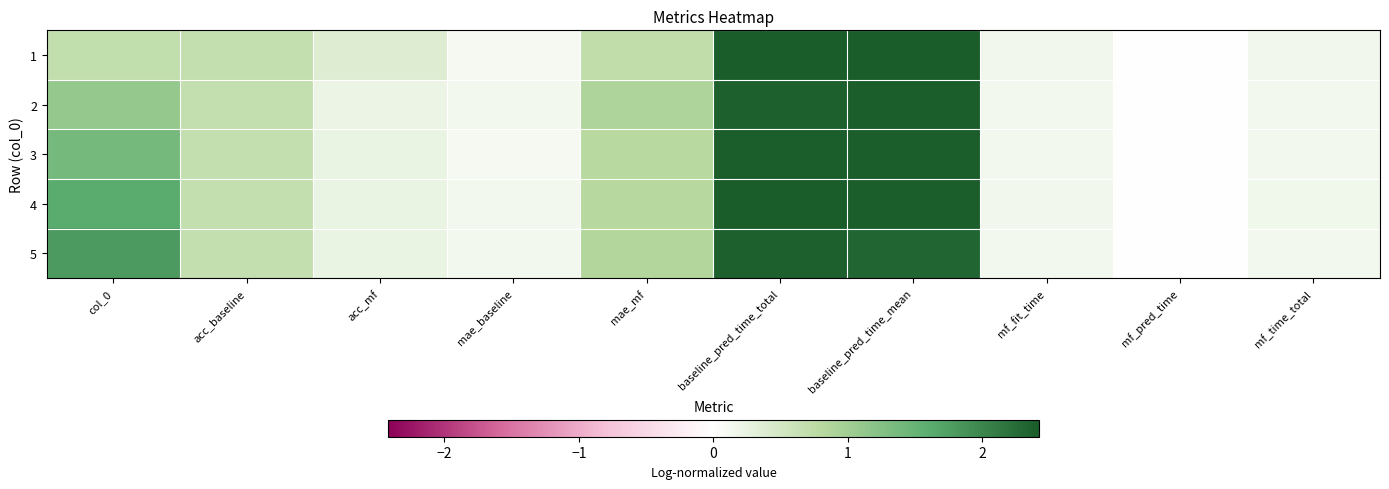

What is the spread (max minus min) of values at acc_mf?

0.2